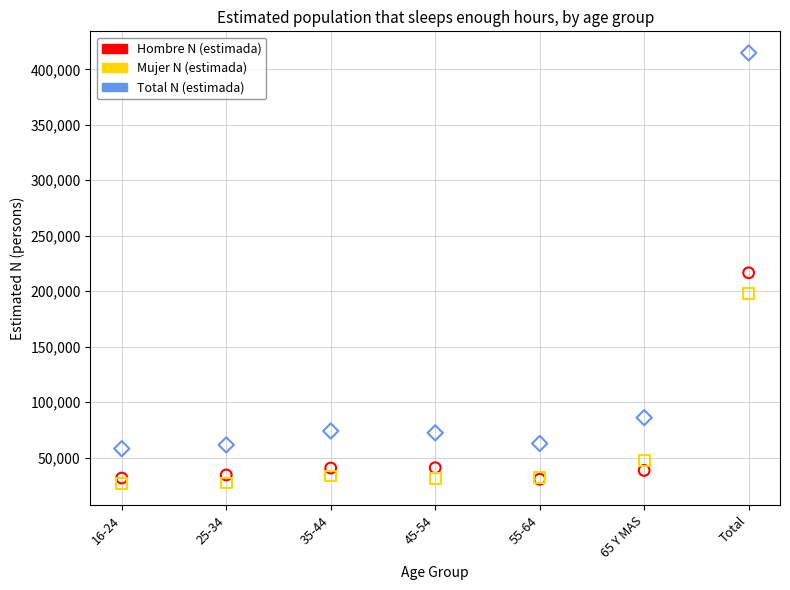

What are all the series names shown in the legend?

Hombre N (estimada), Mujer N (estimada), Total N (estimada)